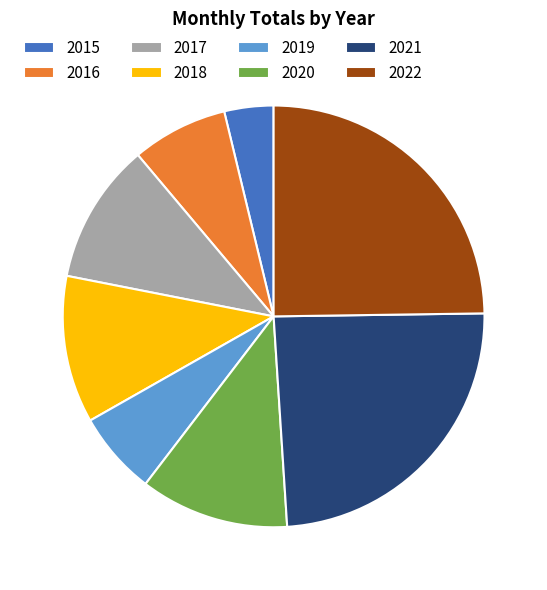

Which has a higher value, 2021 or 2016?

2021